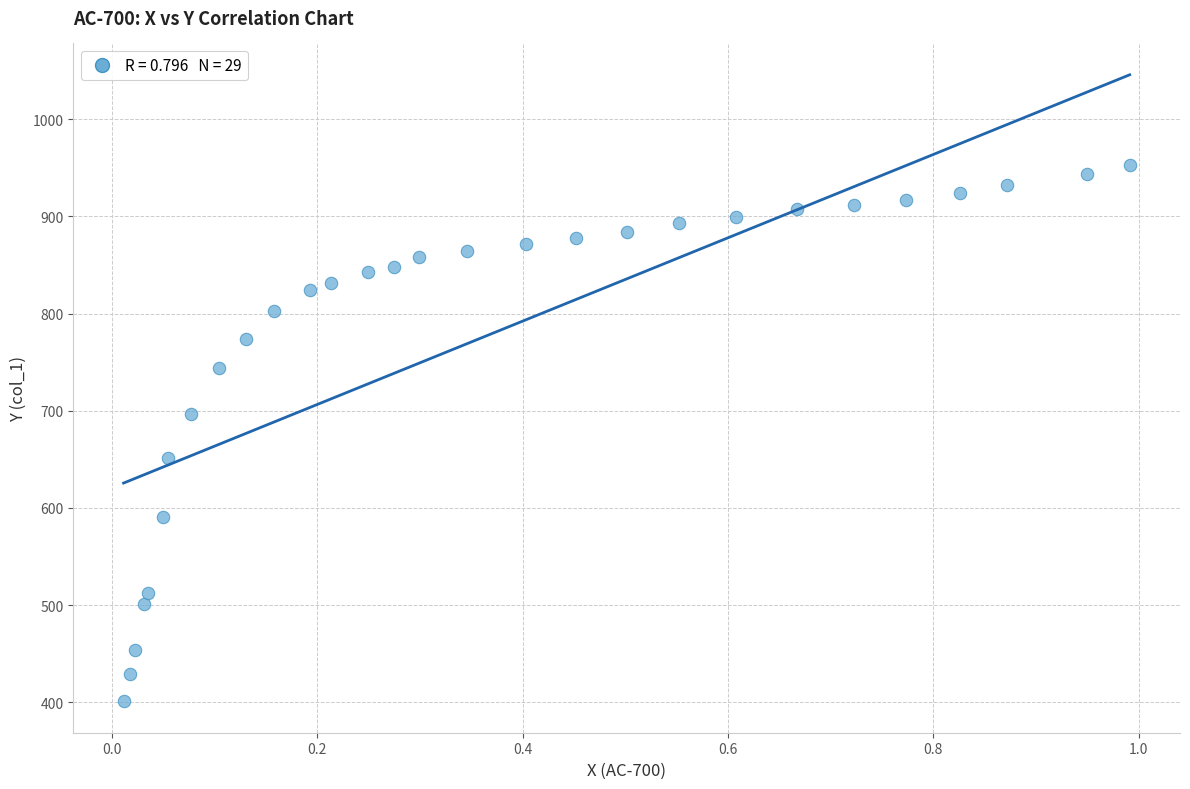

What is the range of Y values (max minus min)?

551.4